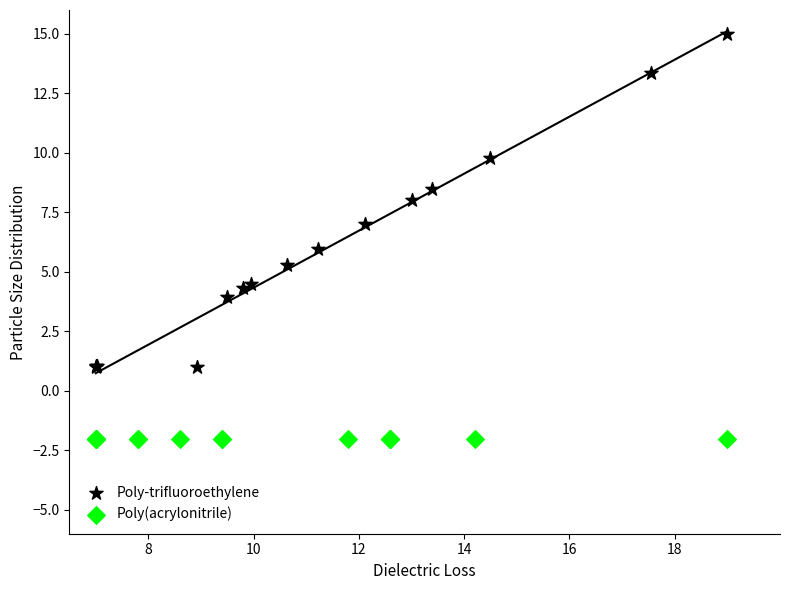

Which series reaches the maximum Y coordinate?

Poly-trifluoroethylene